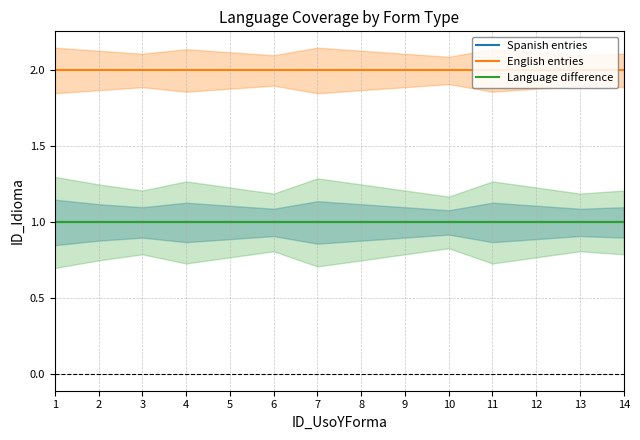

Which has a higher value, 14 or 3?

14